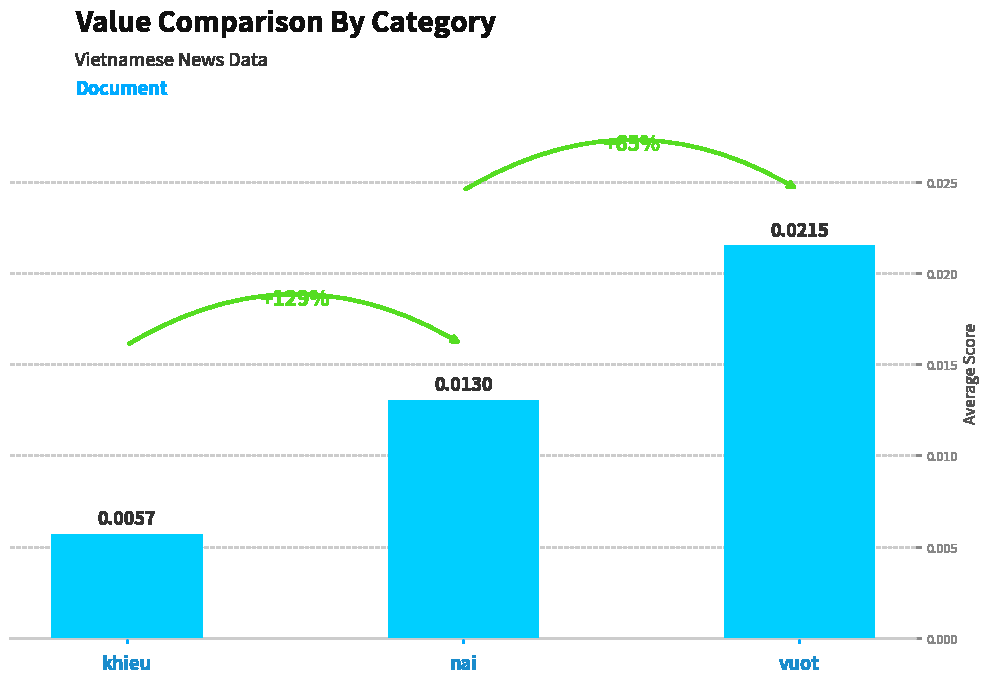

What is the label of the 2nd bar from the right?

nai